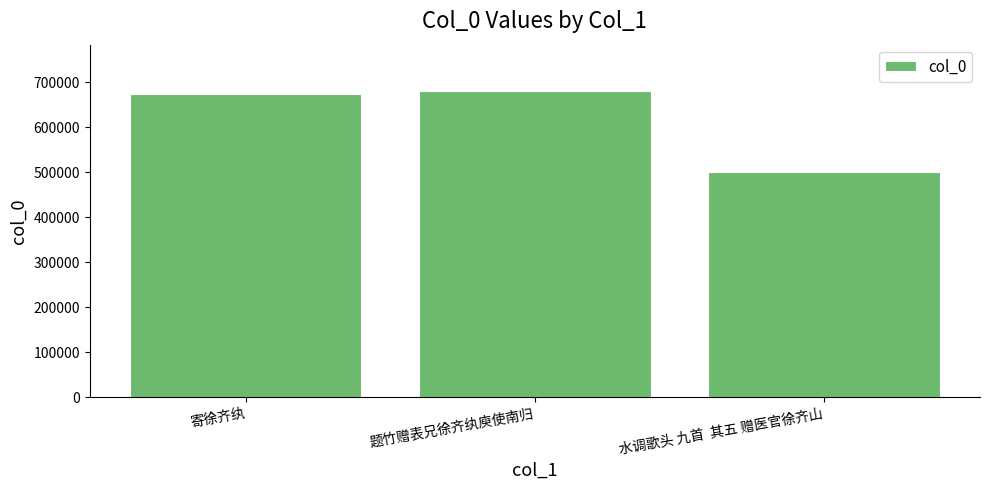

True or false: the data shows 681837 at 题竹赠表兄徐齐纨庾使南归.

True